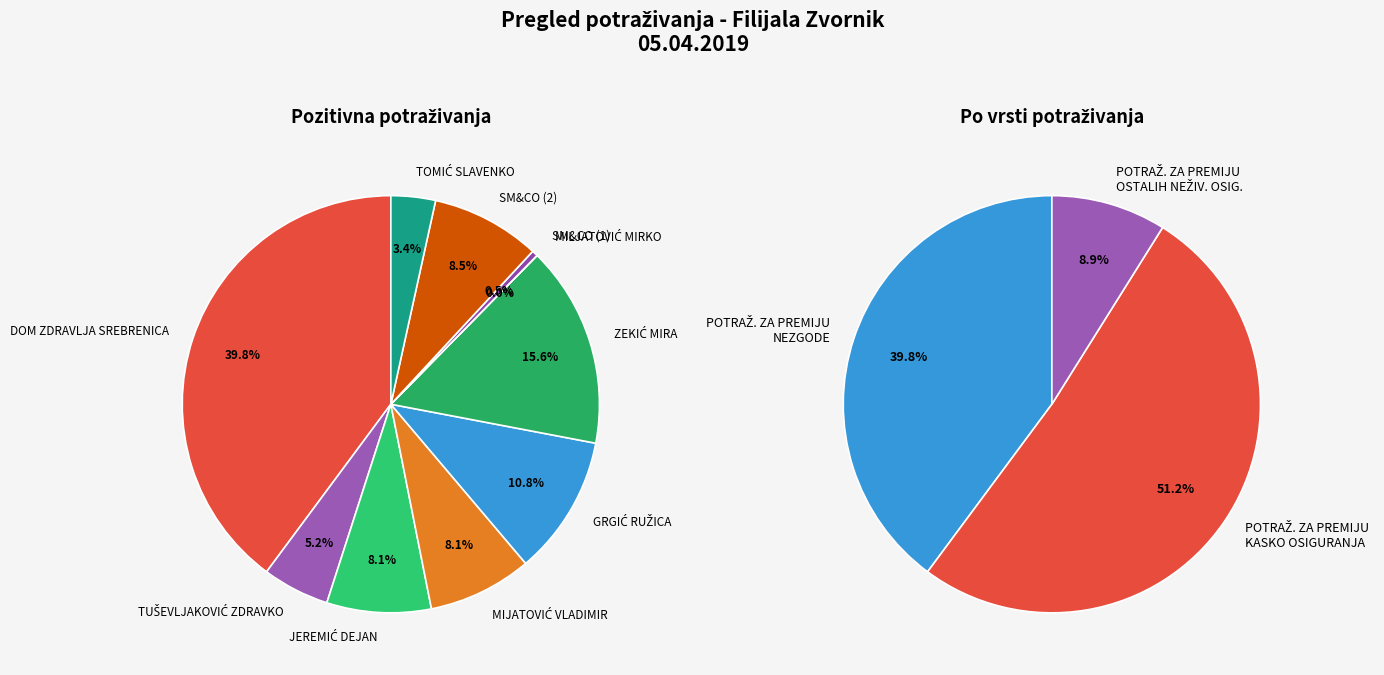

Which has a higher value, TOMIĆ SLAVENKO or JEREMIĆ DEJAN?

JEREMIĆ DEJAN